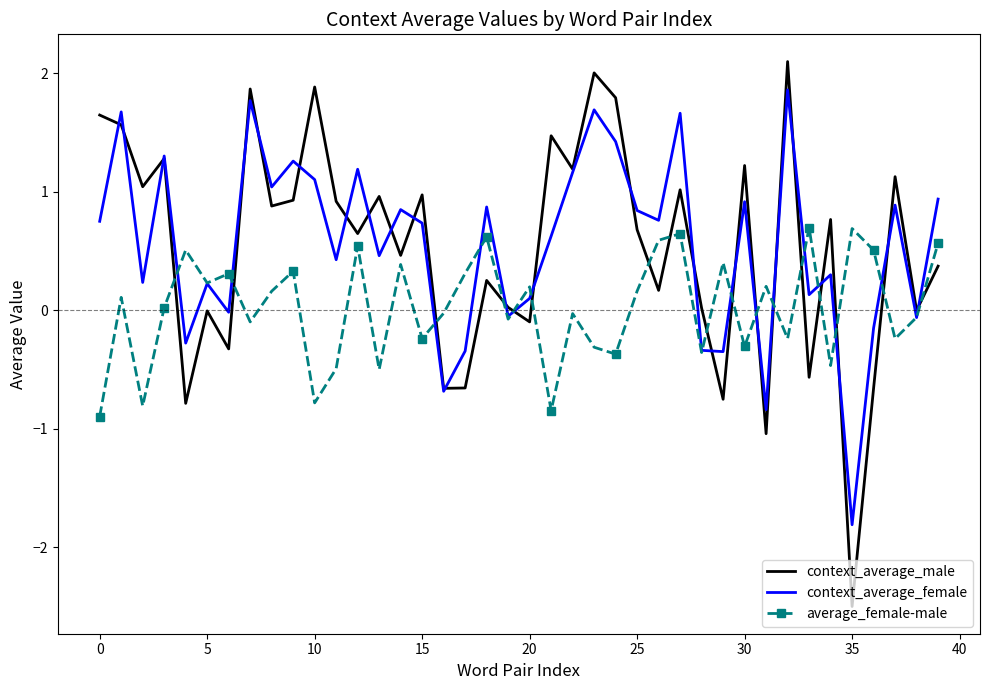

What is the maximum value shown in the chart?

2.1